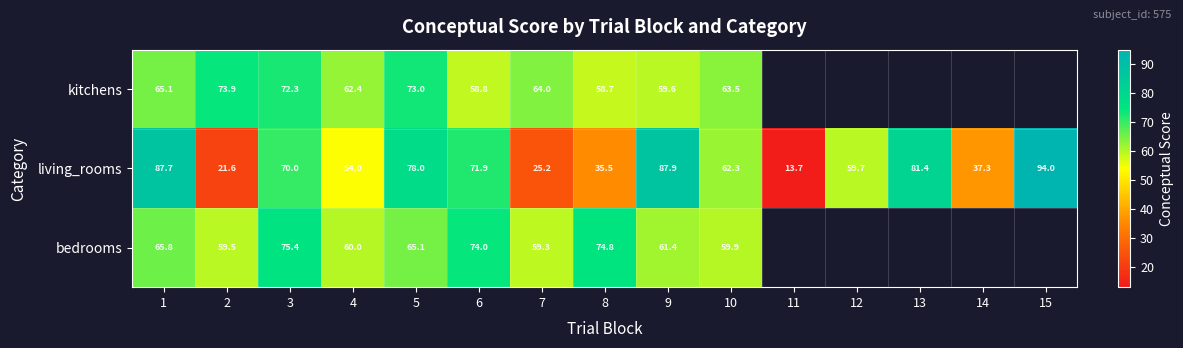

At 10, list the series in order from largest to smallest.

kitchens, living_rooms, bedrooms